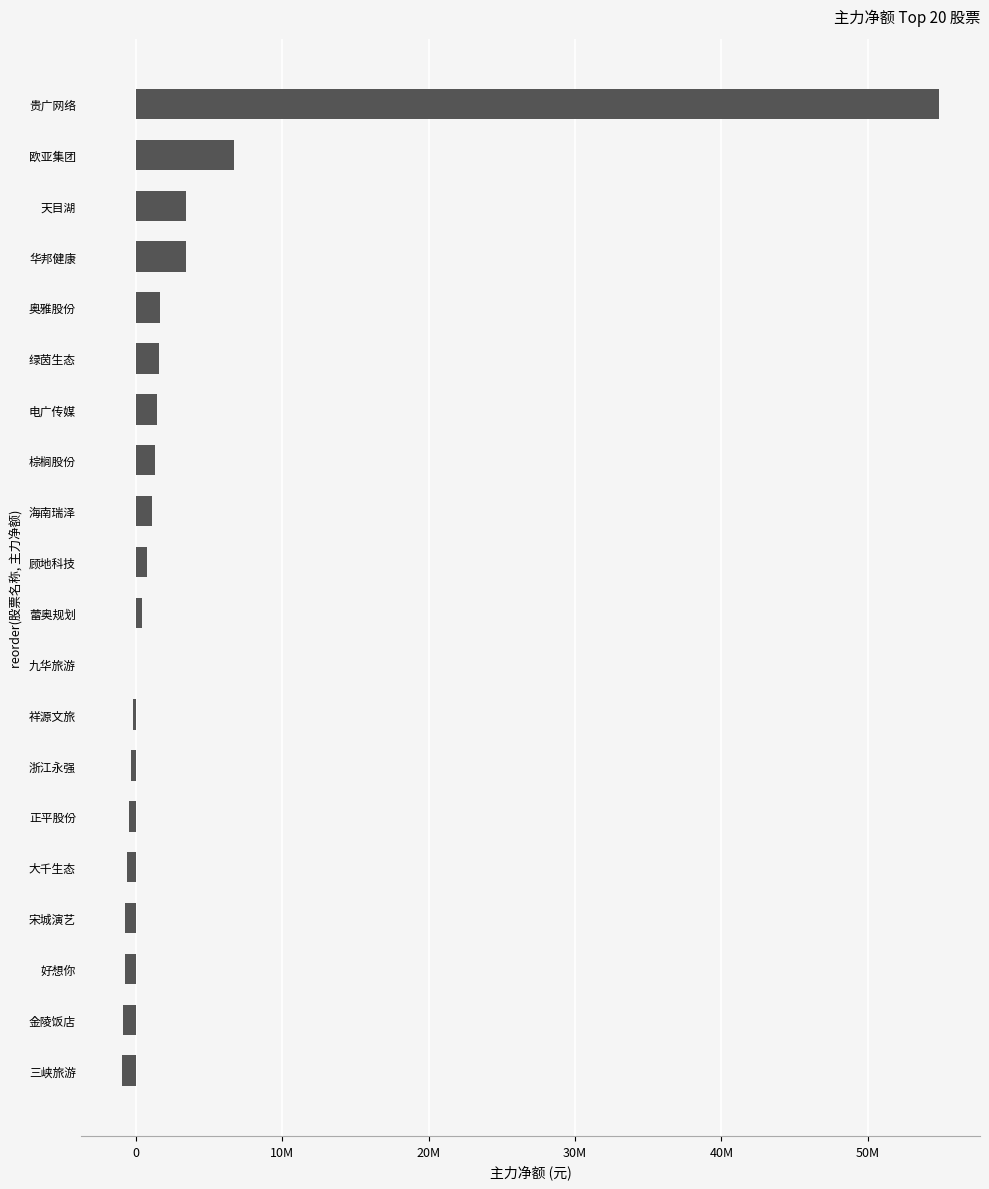

What is the smallest value displayed?

-982752